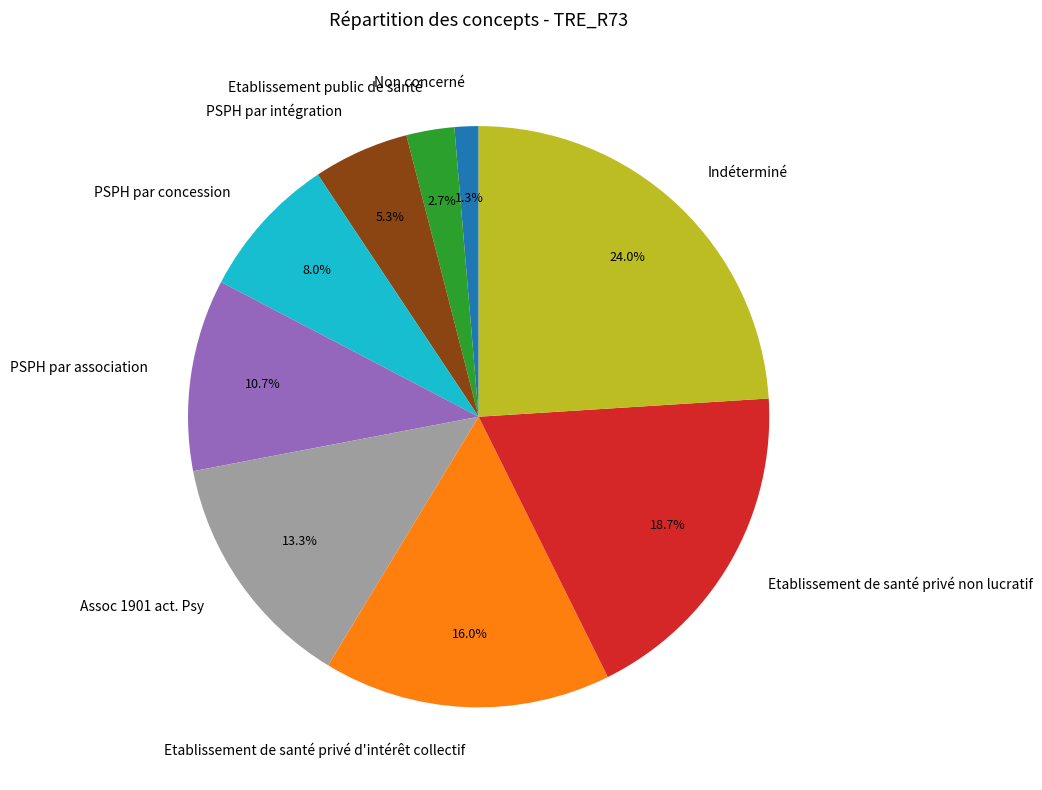

True or false: Etablissement de santé privé d'intérêt collectif accounts for 16% of the total.

True